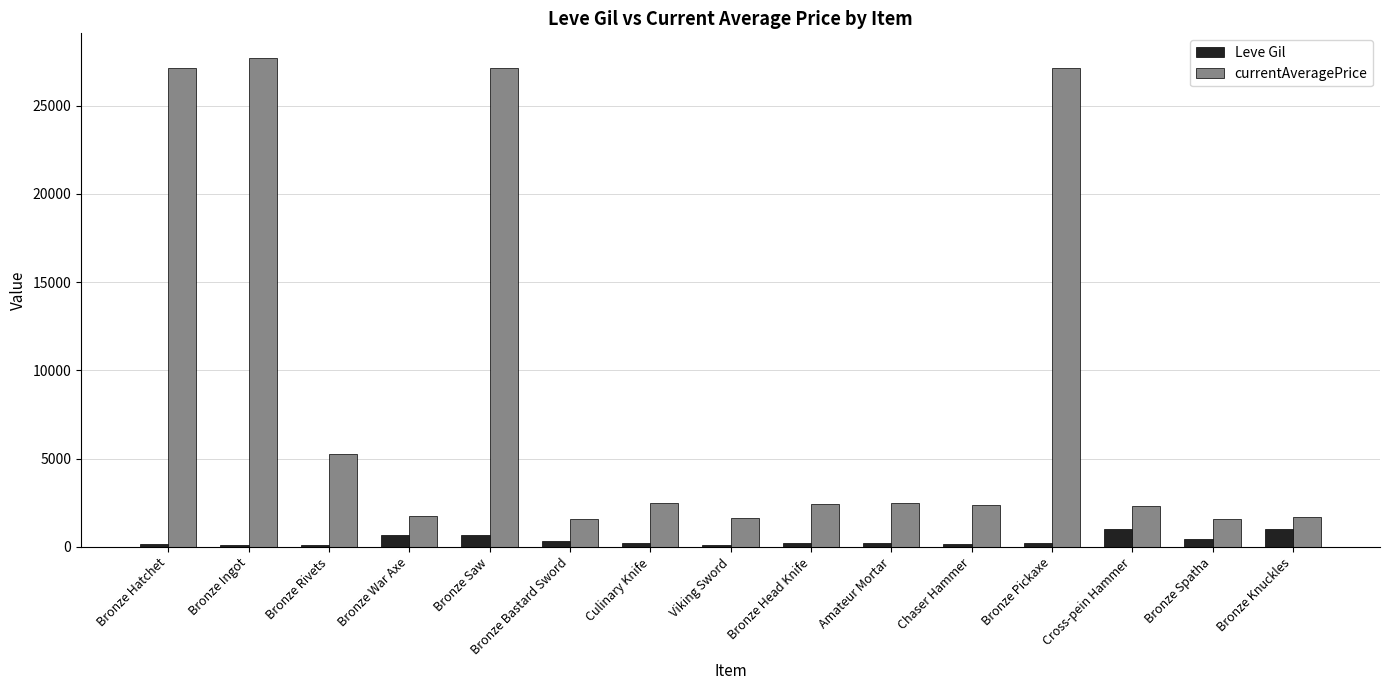

What is the total value across all series at Bronze Saw?

27809